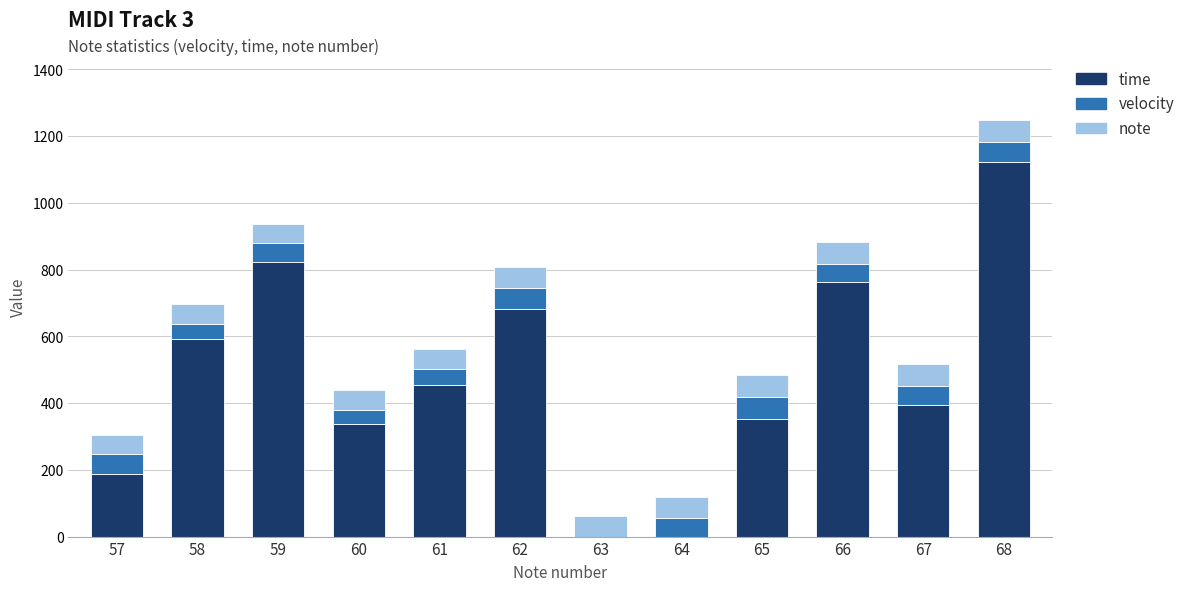

The time series shows 0 at 63. True or false?

True